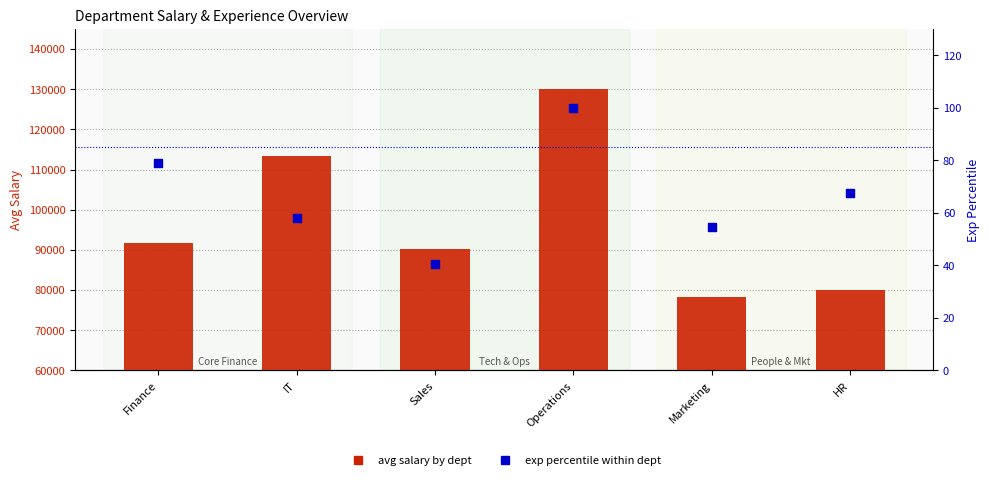

Which series has the largest total across all categories?

avg salary by dept